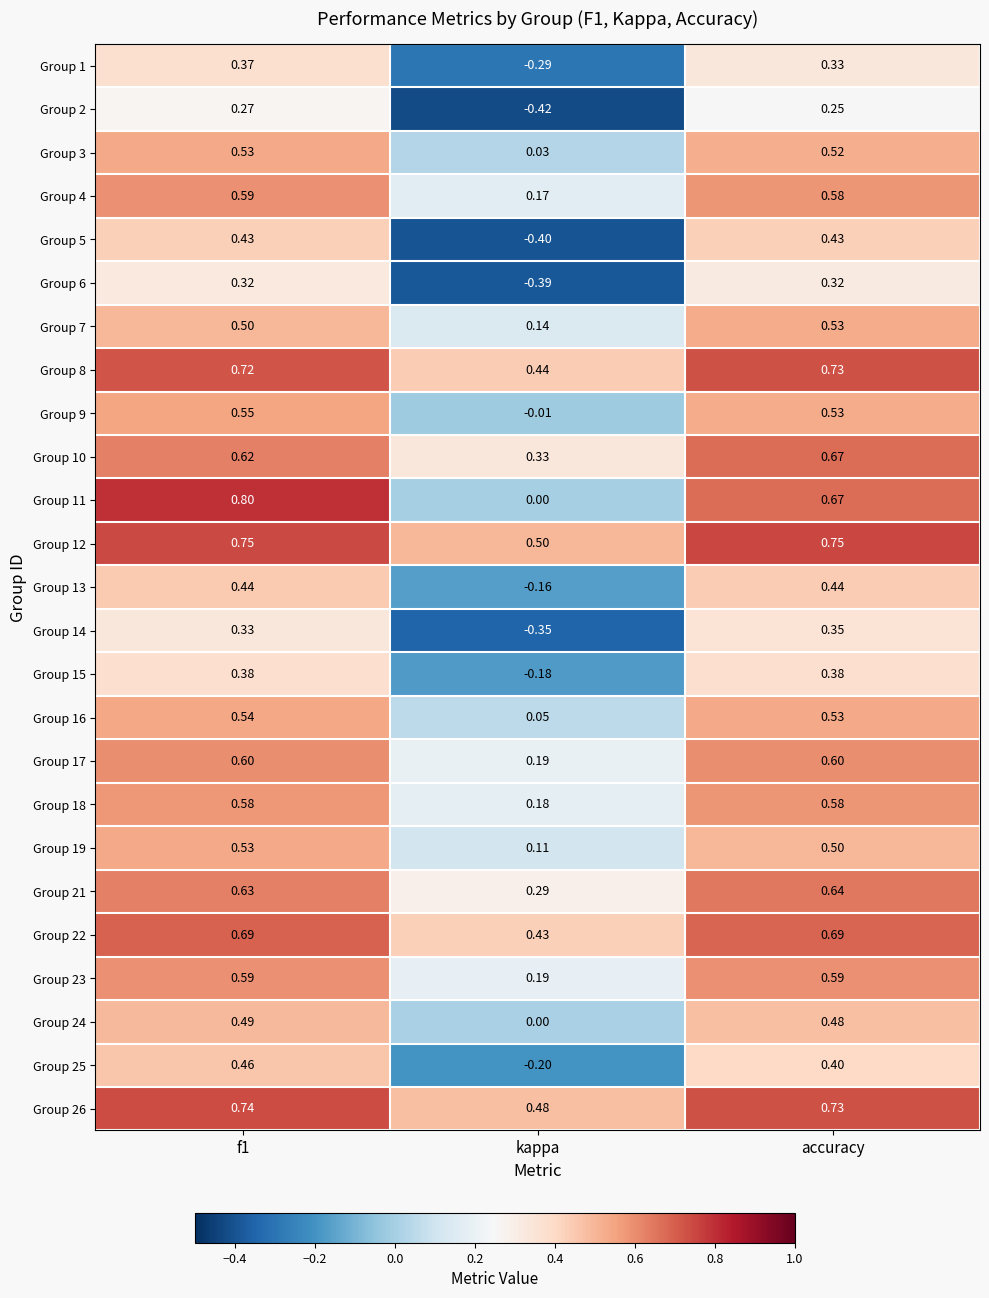

Where is Group 26 nearest to the value 0?

kappa